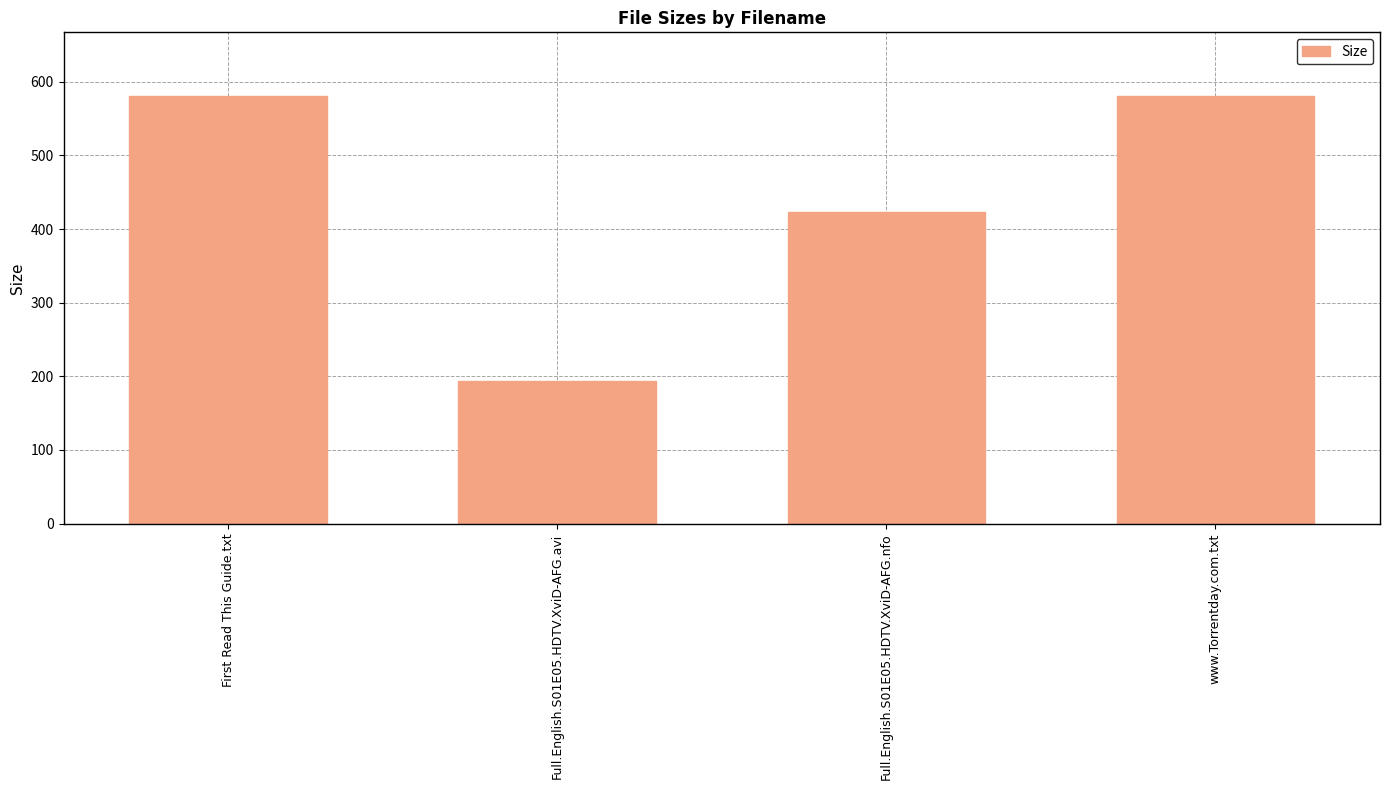

What is the maximum value shown in the chart?

580.0